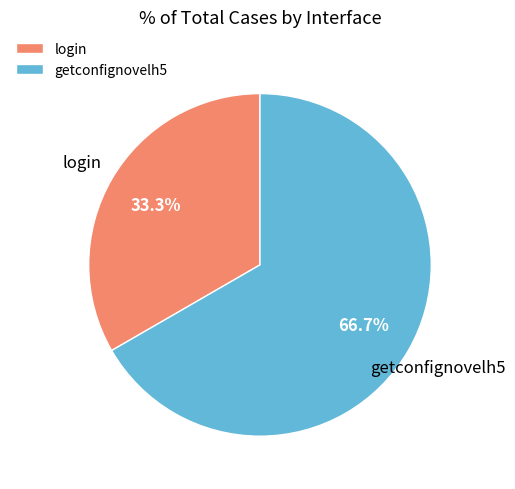

Which has a higher value, getconfignovelh5 or login?

getconfignovelh5